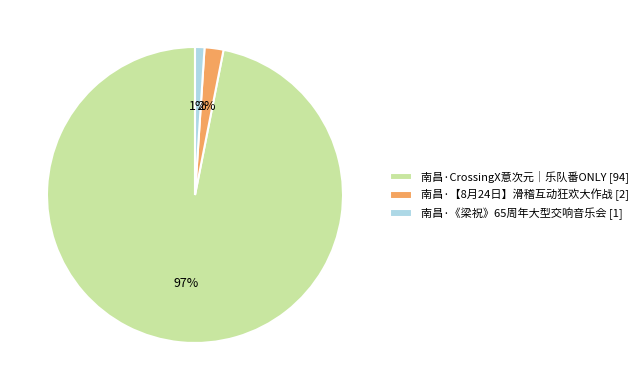

Which category has the biggest portion of the pie?

南昌·CrossingX意次元｜乐队番ONLY [94]